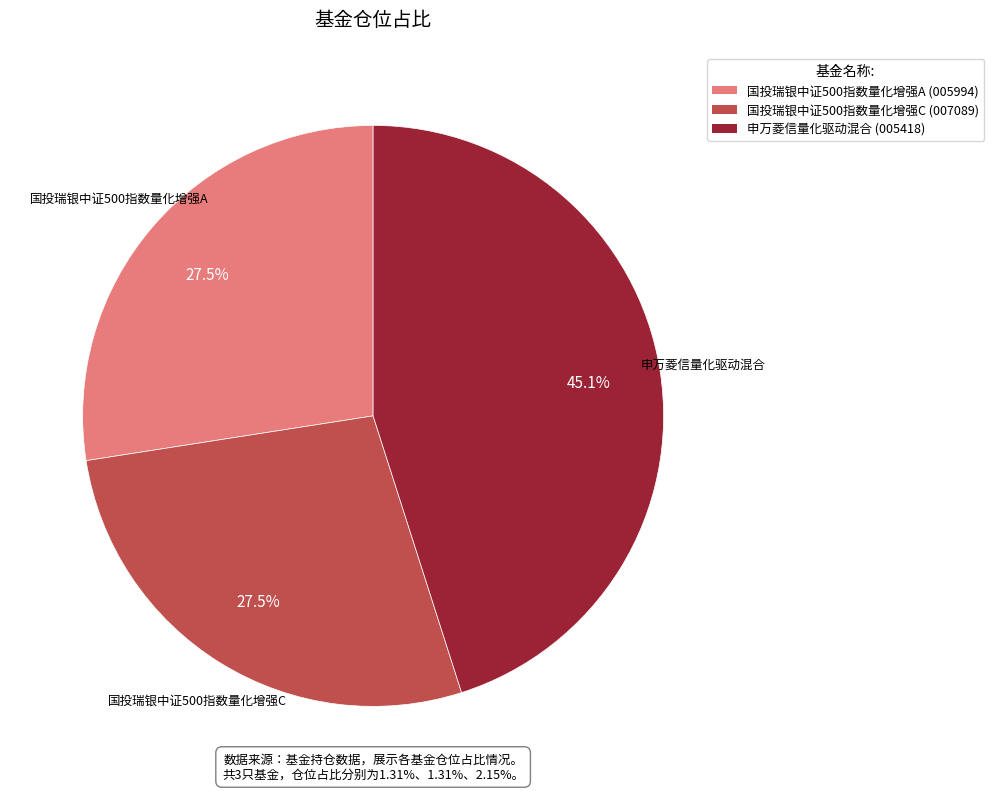

Is there a majority slice in this chart?

No